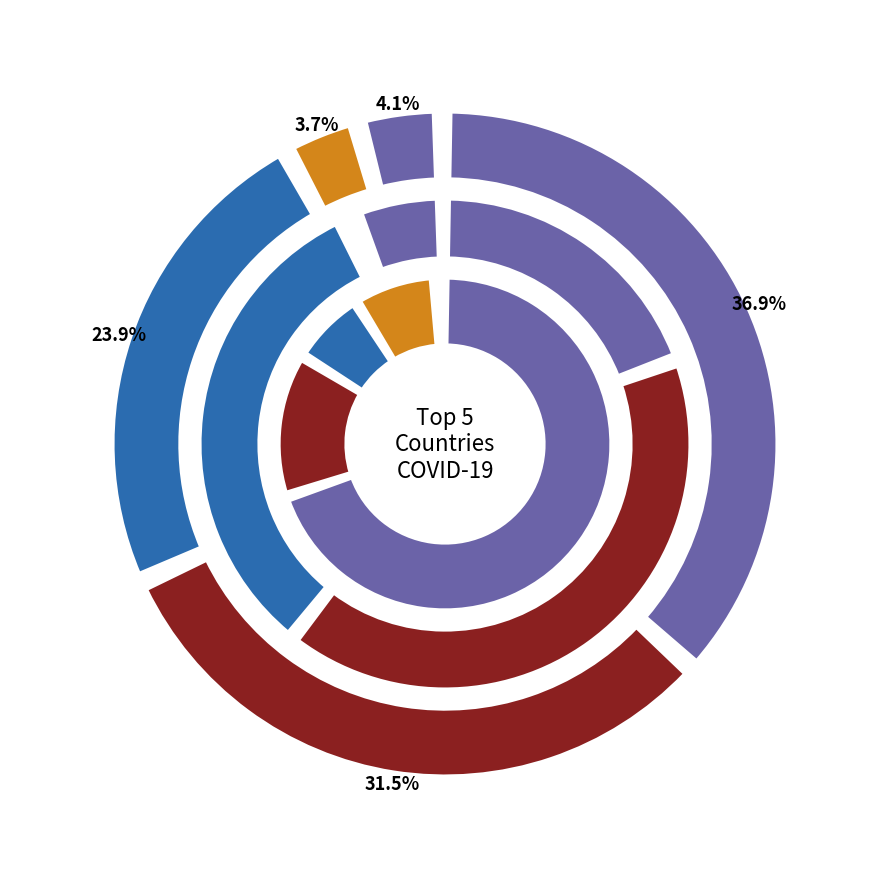

What is the change in value from Brasil to Mexico?

-4100914